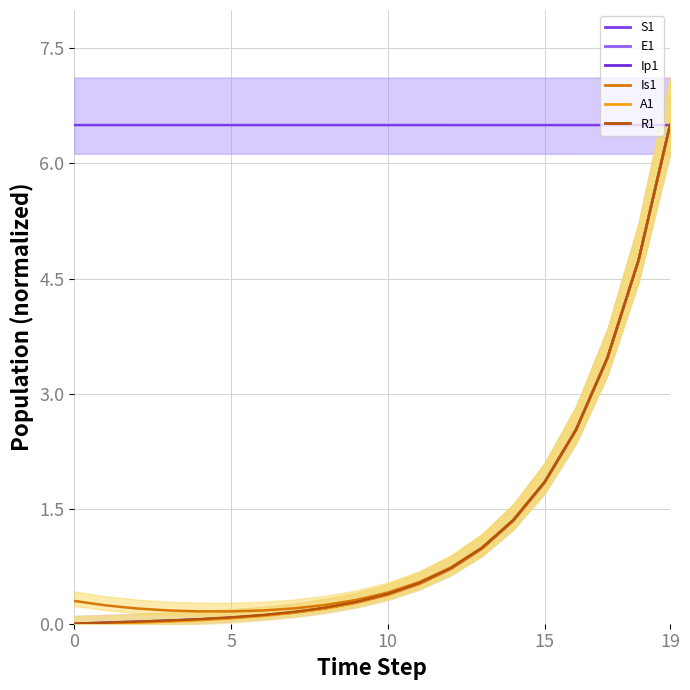

What are all the series names shown in the legend?

S1, E1, Ip1, Is1, A1, R1